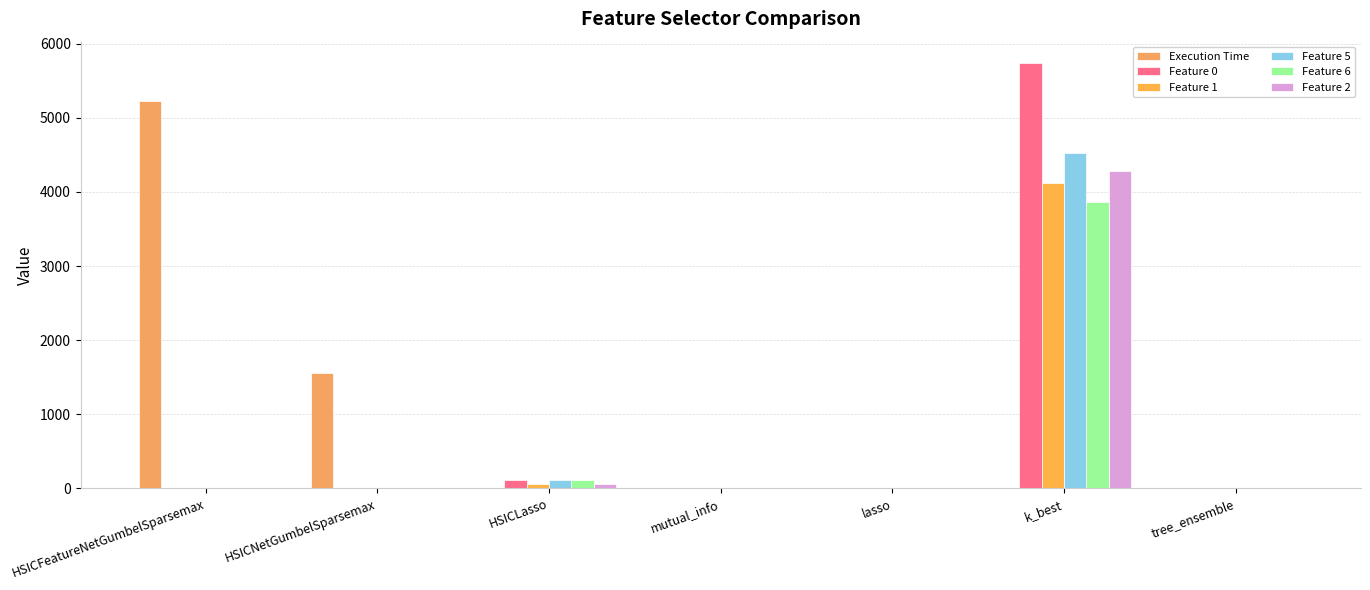

What is the label of the 2nd bar from the left?

HSICNetGumbelSparsemax